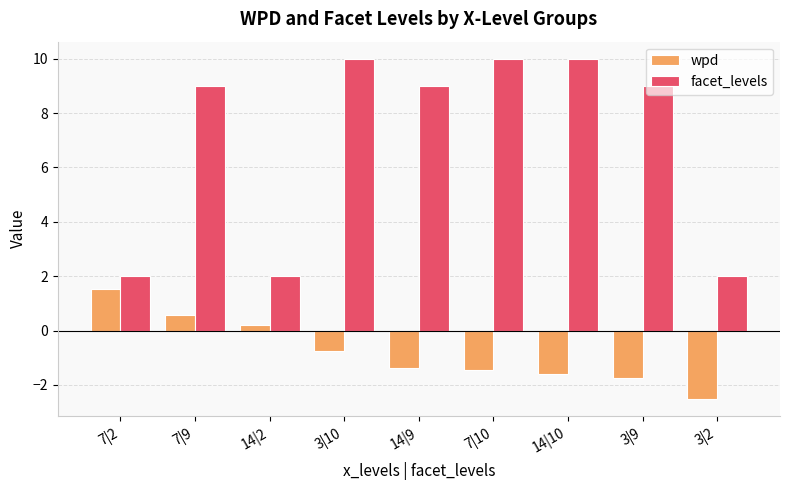

What is the value of the wpd bar at the 4th from the left?

-0.8